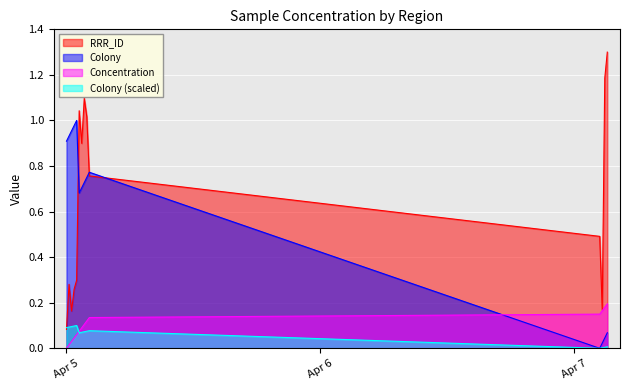

What is the value of the concentration point at the 5th from the left?

0.1